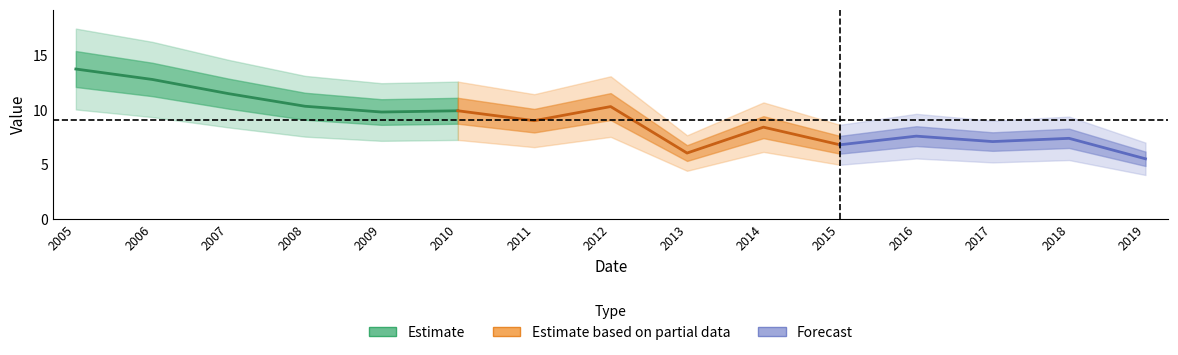

How many interior local valleys (lower than both neighbors) does the data have?

5